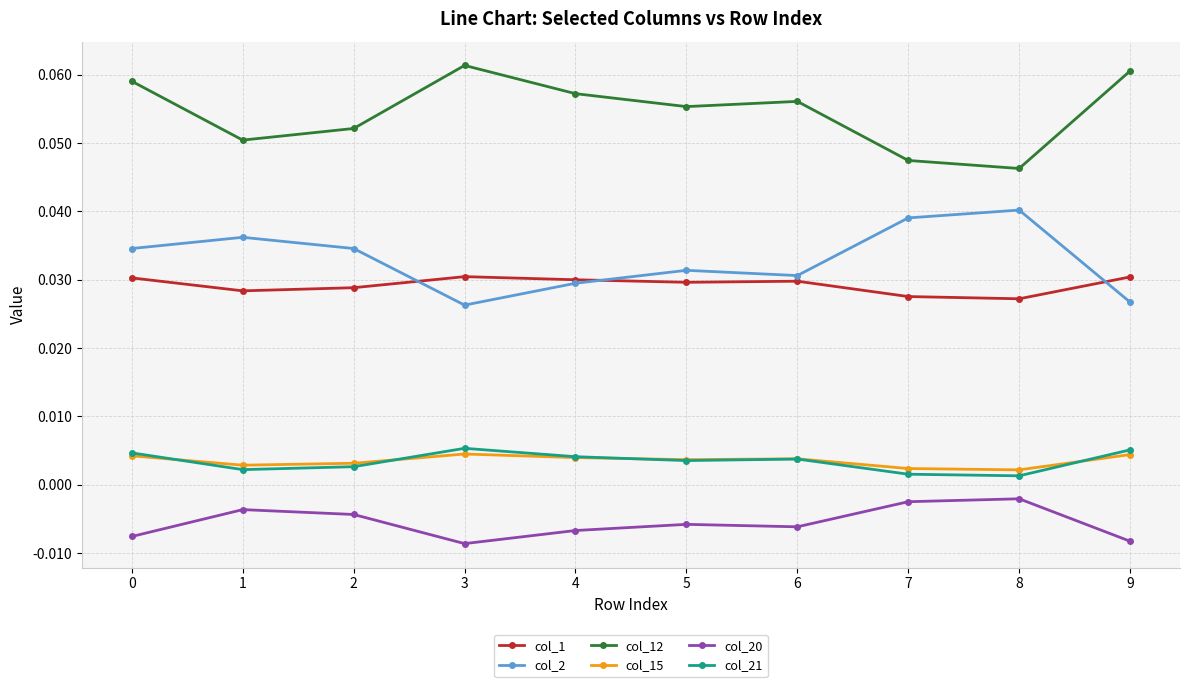

How many series are shown in this chart?

6